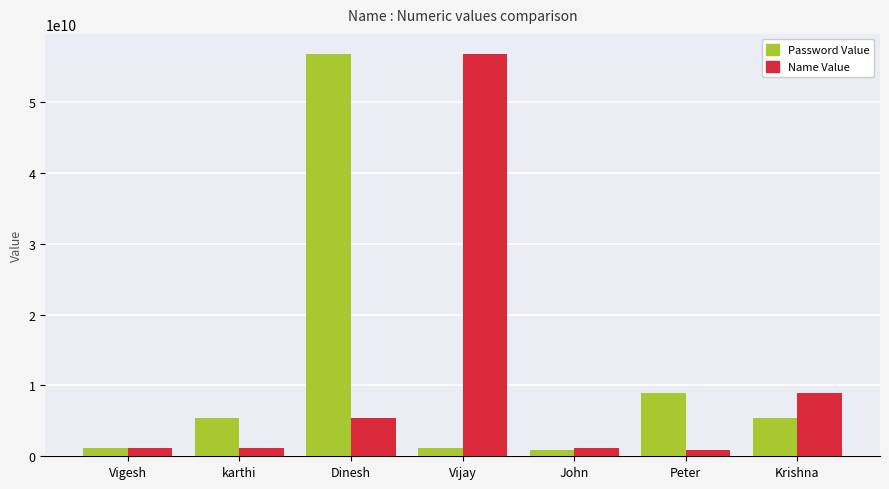

The value of Password Value at karthi is 5431276887. True or false?

True